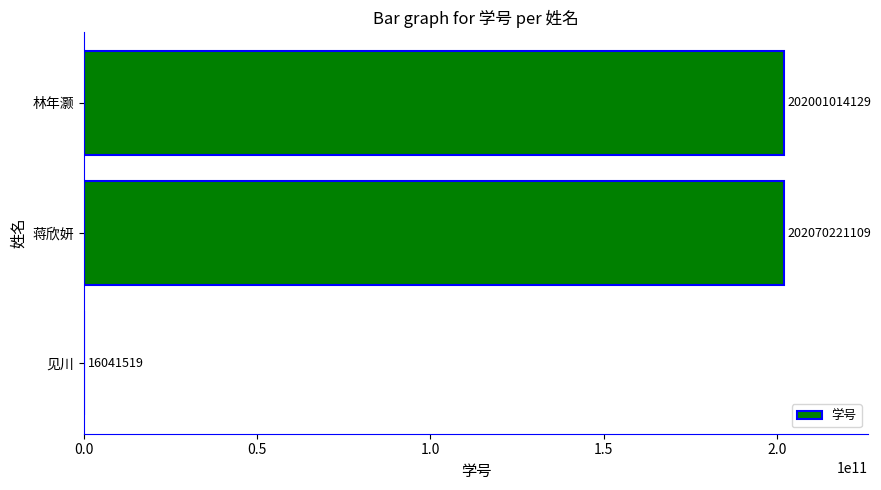

Between 见川 and 蒋欣妍, which is larger?

蒋欣妍